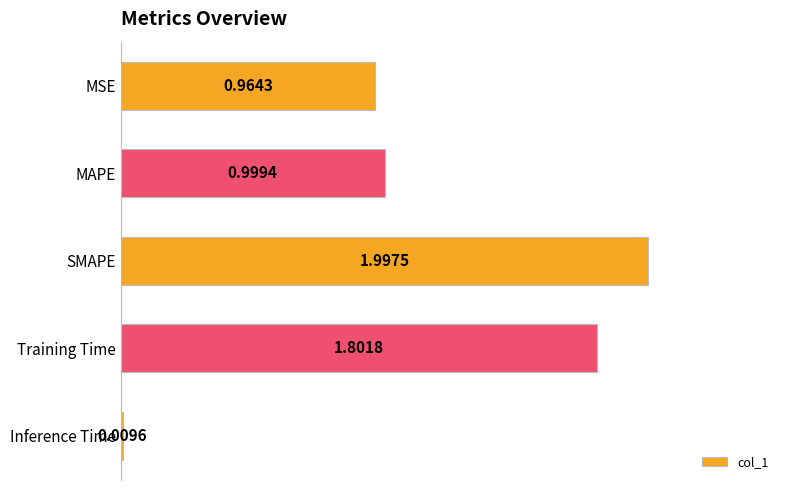

Where is the data nearest to the value 1?

MAPE